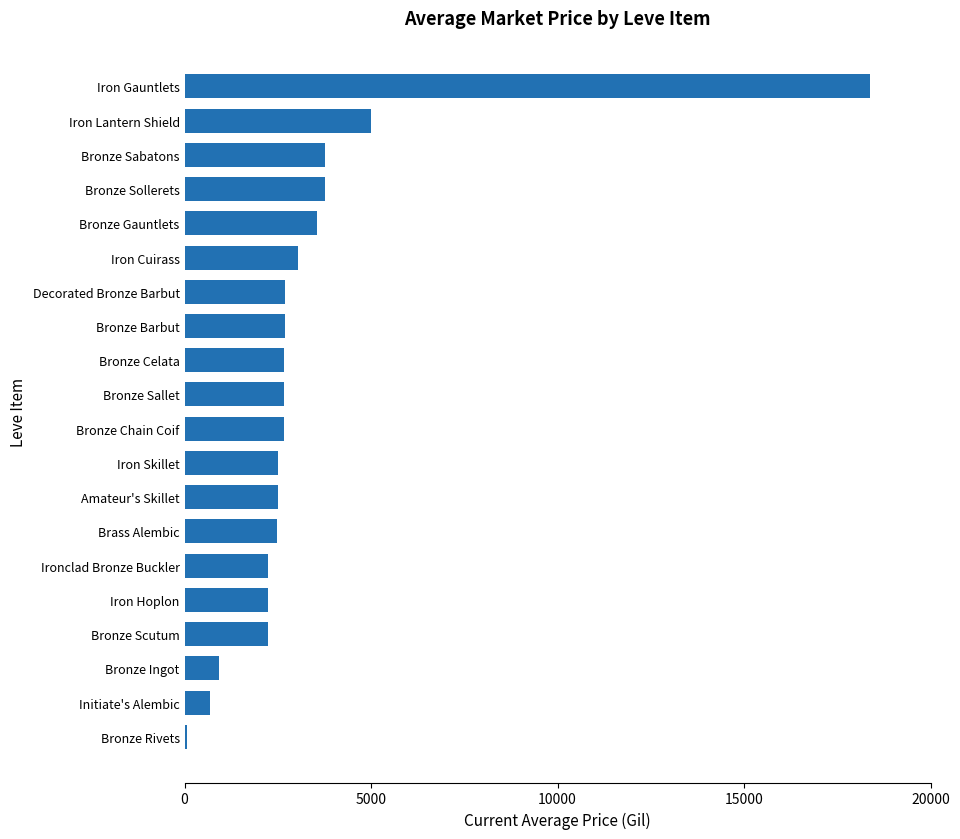

Approximately how many times larger is the value at Amateur's Skillet compared to Bronze Ingot?

2.7